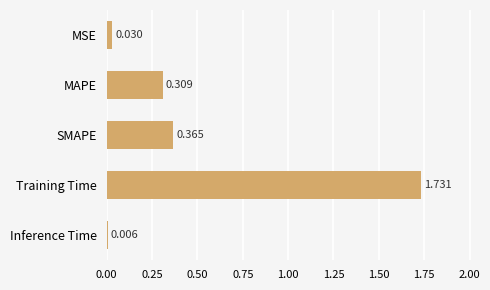

Which has a higher value, Training Time or SMAPE?

Training Time